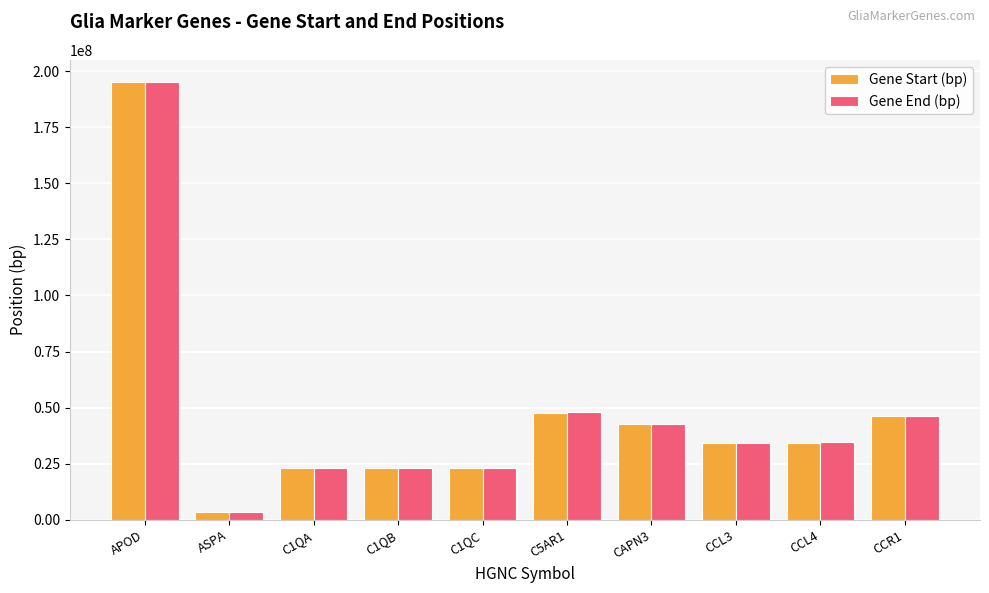

How many data points in Gene Start (bp) are less than 34430983?

5